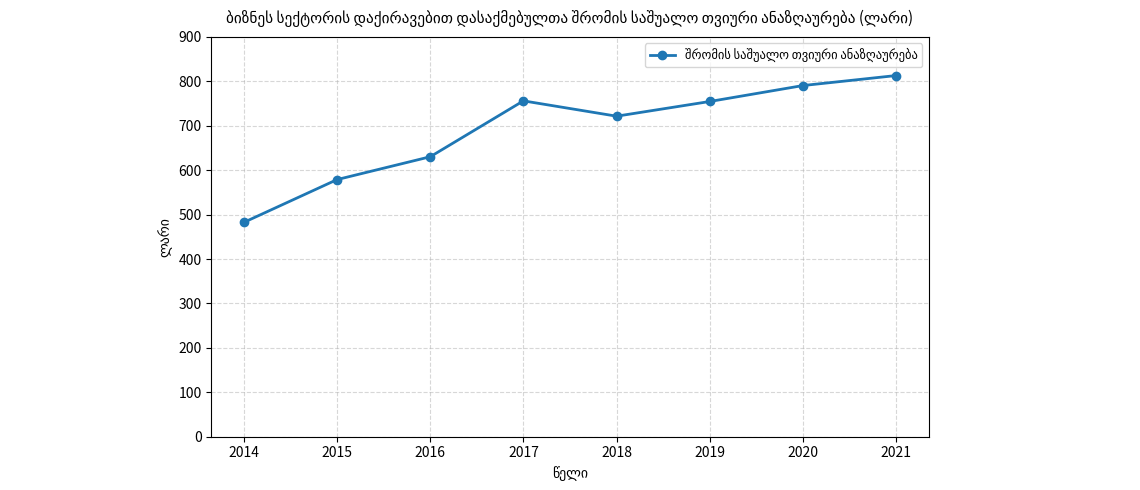

Where is the first local maximum?

2017